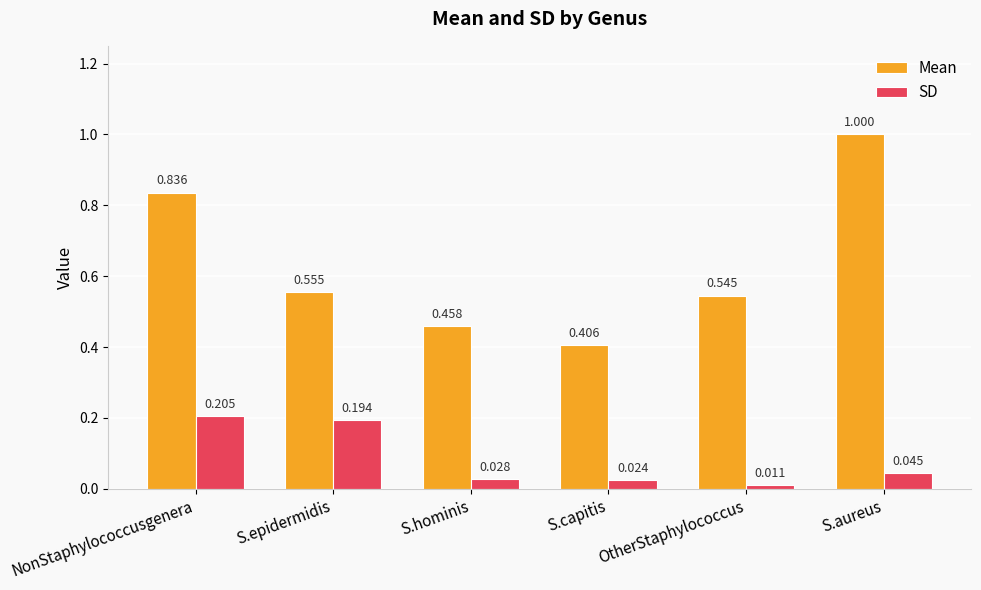

At which category is the sum across all series the highest?

S.aureus